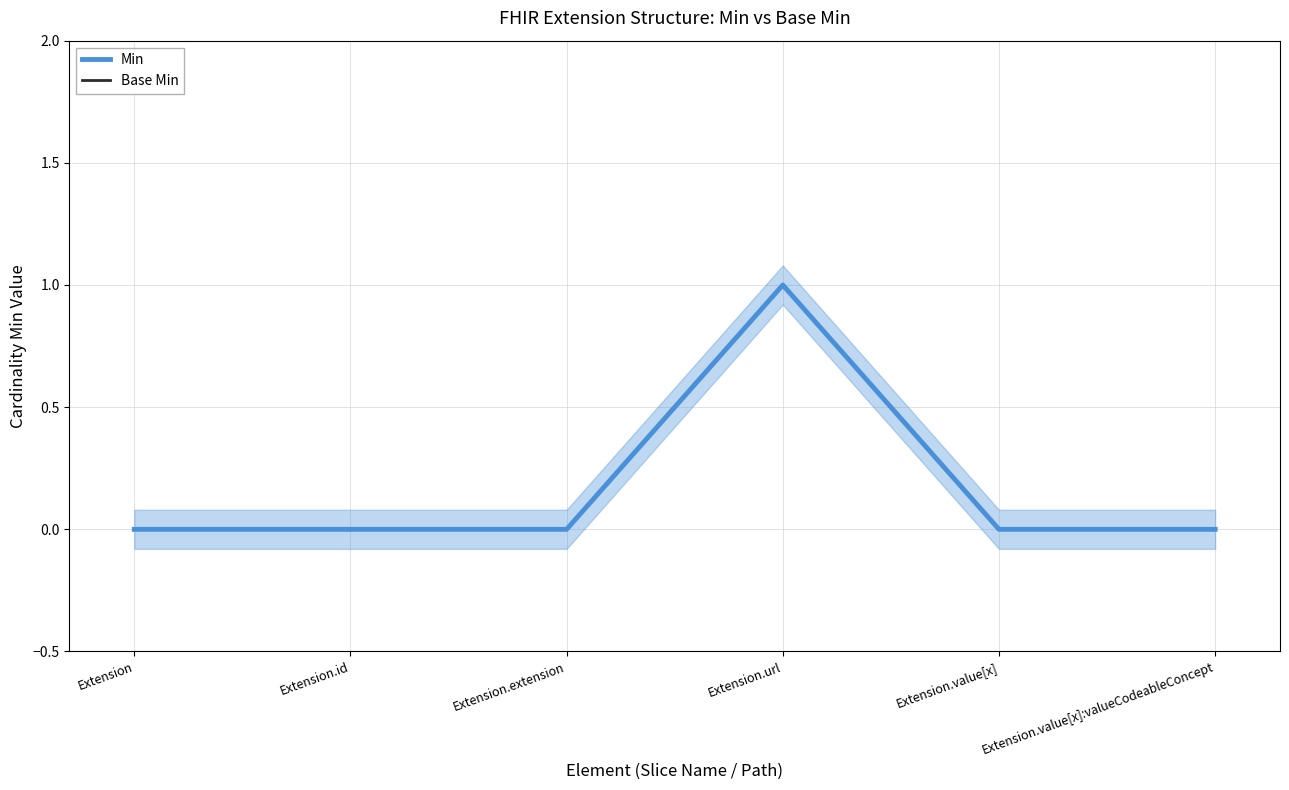

How many values in the Min series exceed 0?

1